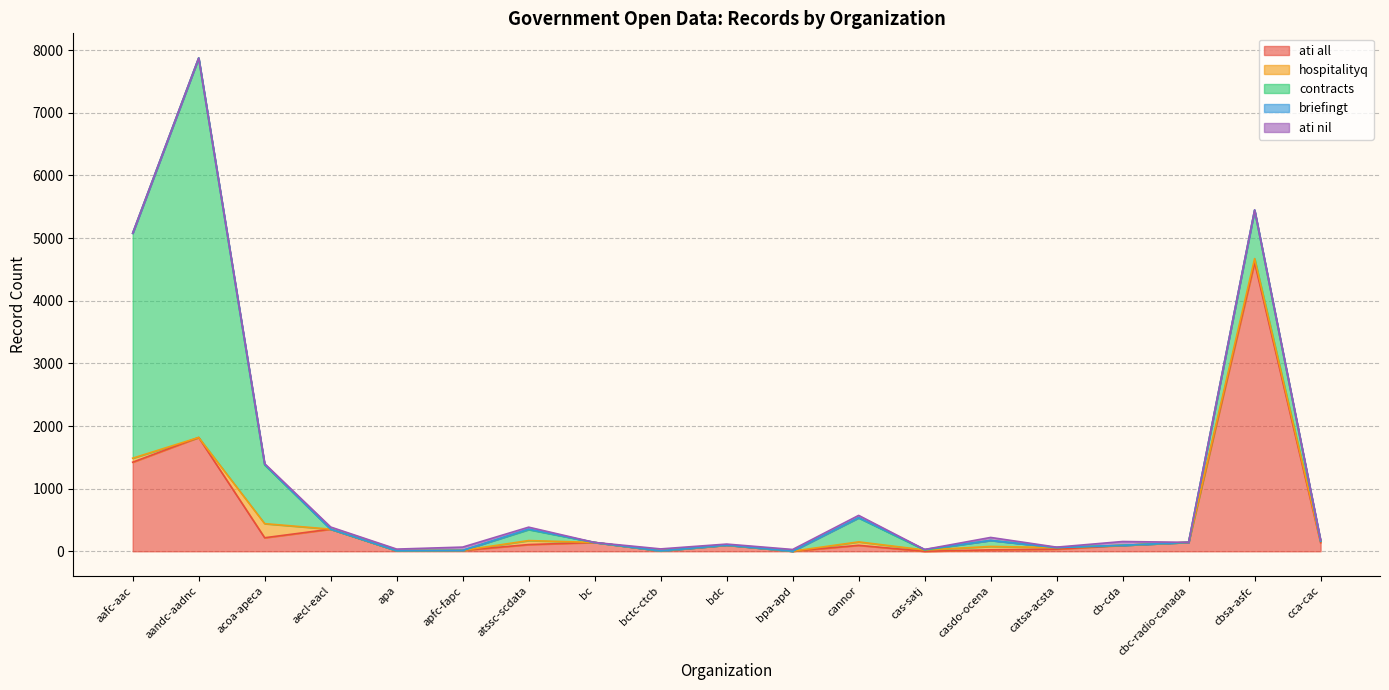

How many briefingt values are between 0 and 4?

15